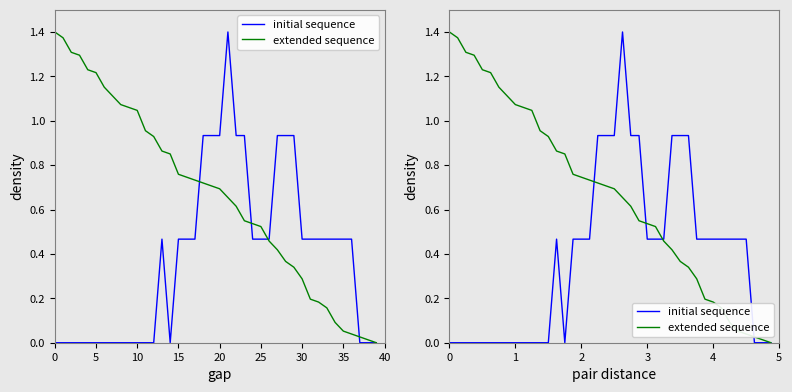

Rank the series by their maximum value, from highest to lowest.

extended sequence, initial sequence